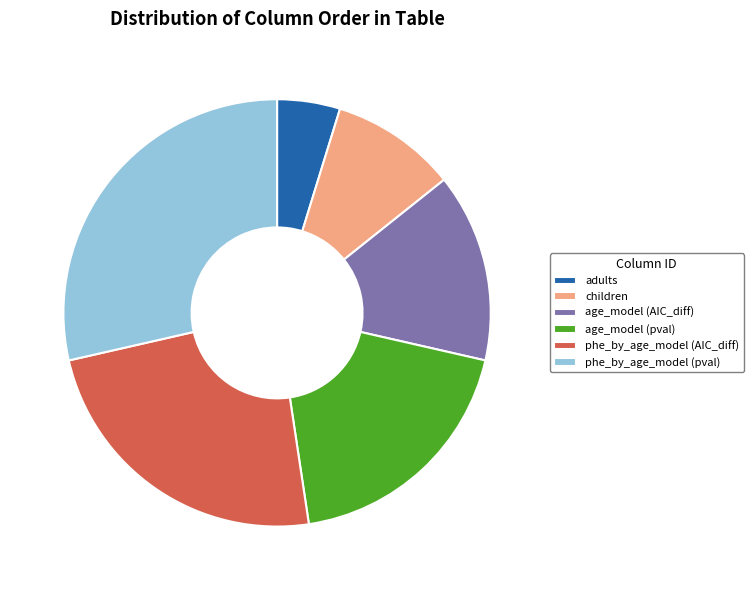

Do children and adults together represent more than half of the pie?

No